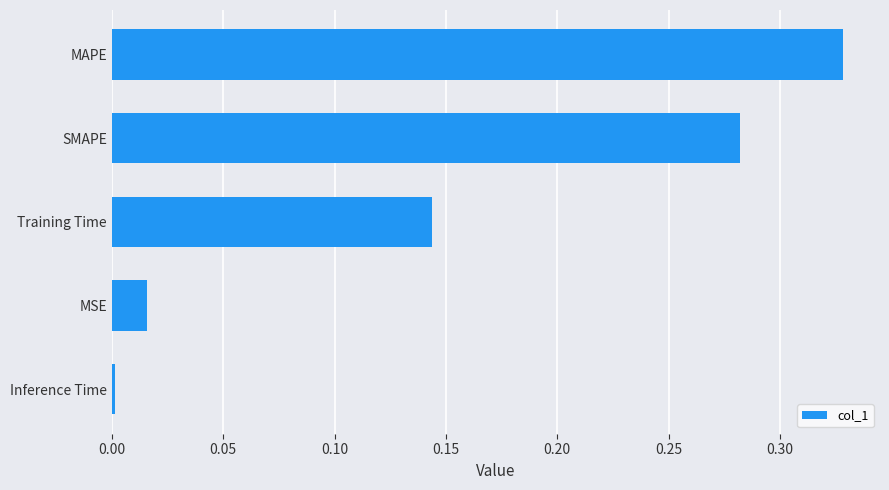

What is the average value?

0.2